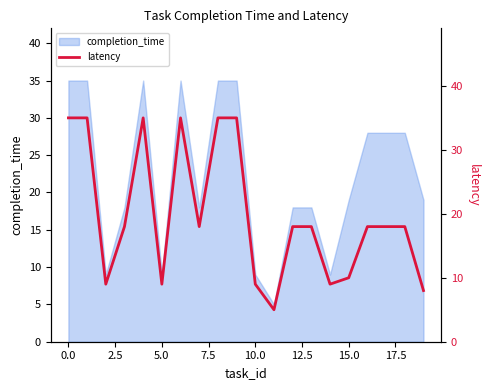

What is the lowest value of the completion_time series?

5